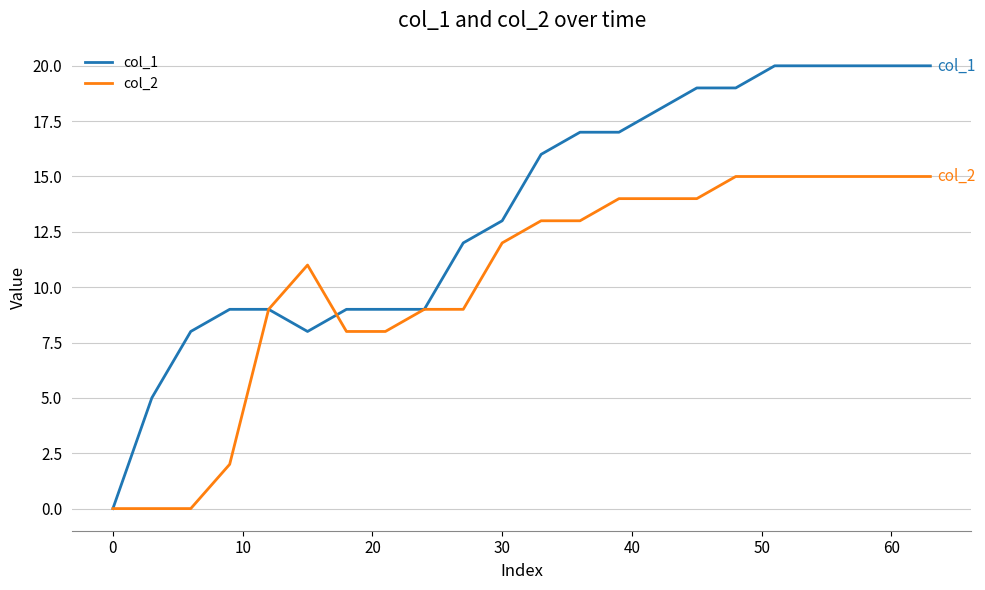

List the series in order of their peak value, lowest first.

col_2, col_1